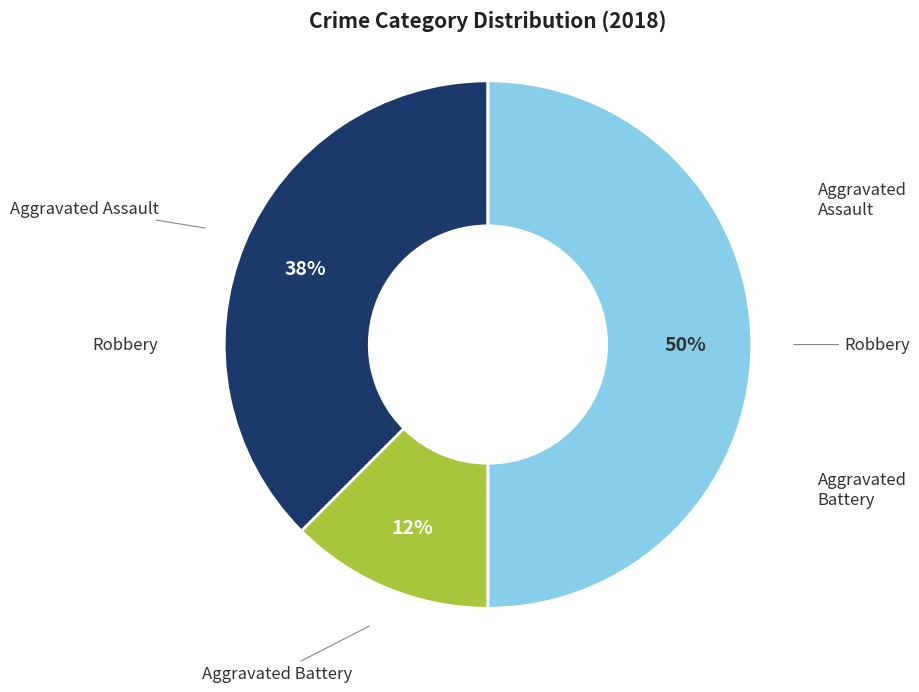

To the nearest percent, what is the average slice percentage?

33%